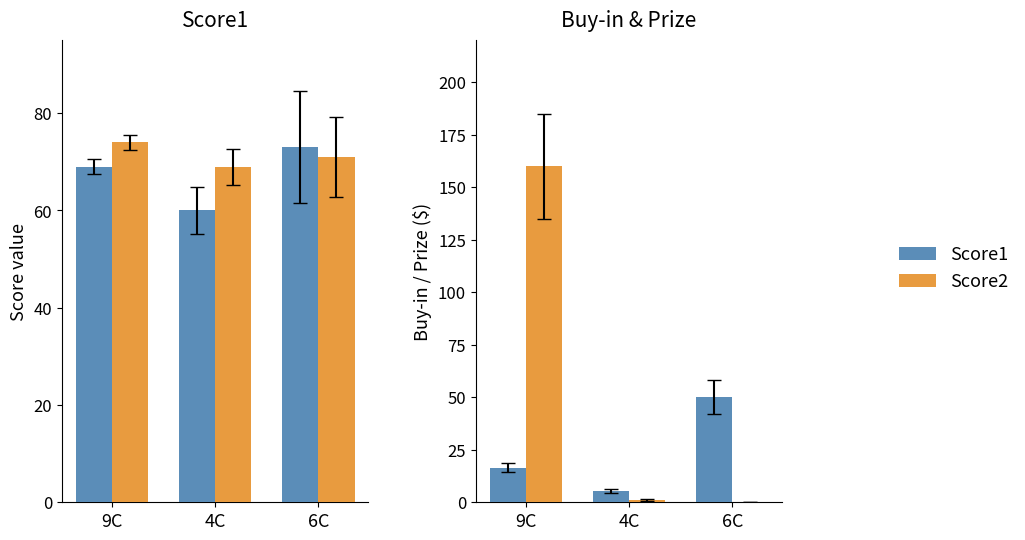

Where does the Score2 series first go above 1?

9C